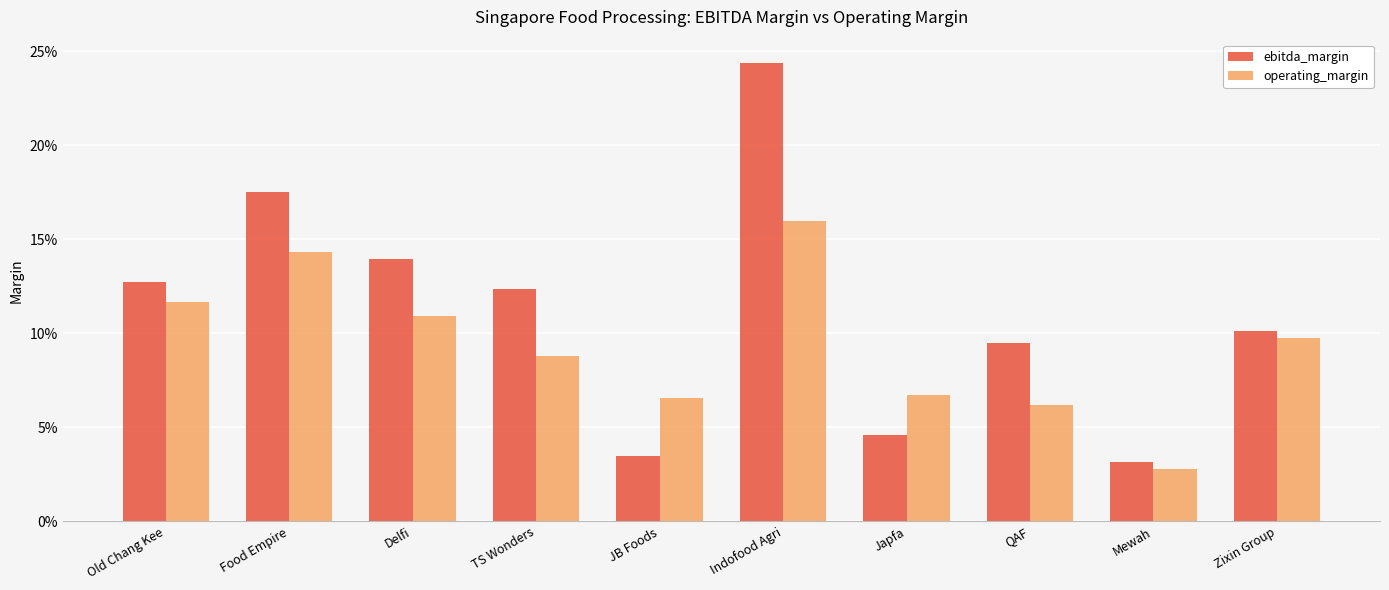

What is the sum of the ebitda_margin values at Delfi and QAF?

0.2